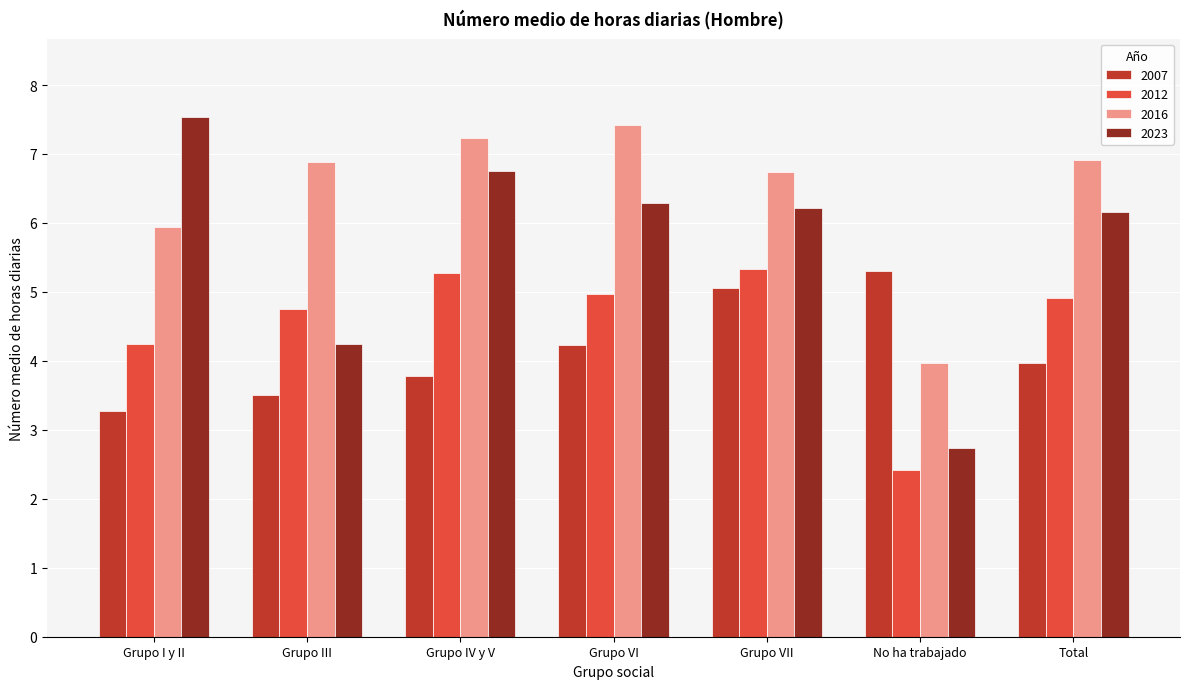

Reading right to left, transcribe all the data shown in this chart.

2007: Total=4.0	No ha trabajado=5.3	Grupo VII=5.1	Grupo VI=4.2	Grupo IV y V=3.8	Grupo III=3.5	Grupo I y II=3.3
2012: Total=4.9	No ha trabajado=2.4	Grupo VII=5.3	Grupo VI=5.0	Grupo IV y V=5.3	Grupo III=4.8	Grupo I y II=4.2
2016: Total=6.9	No ha trabajado=4.0	Grupo VII=6.7	Grupo VI=7.4	Grupo IV y V=7.2	Grupo III=6.9	Grupo I y II=5.9
2023: Total=6.2	No ha trabajado=2.7	Grupo VII=6.2	Grupo VI=6.3	Grupo IV y V=6.8	Grupo III=4.3	Grupo I y II=7.5